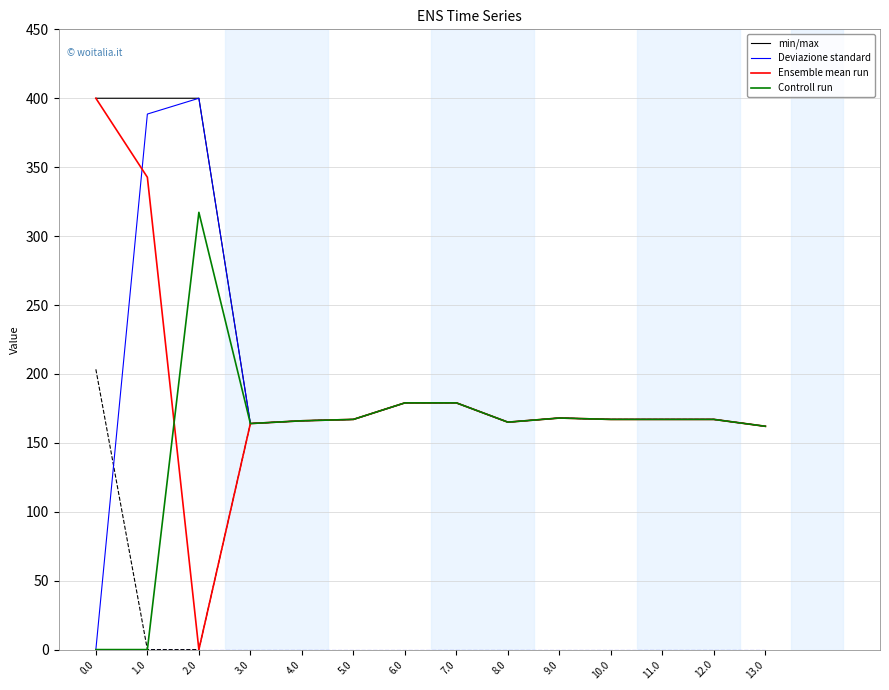

What is the label of the 13th point from the right?

1.0